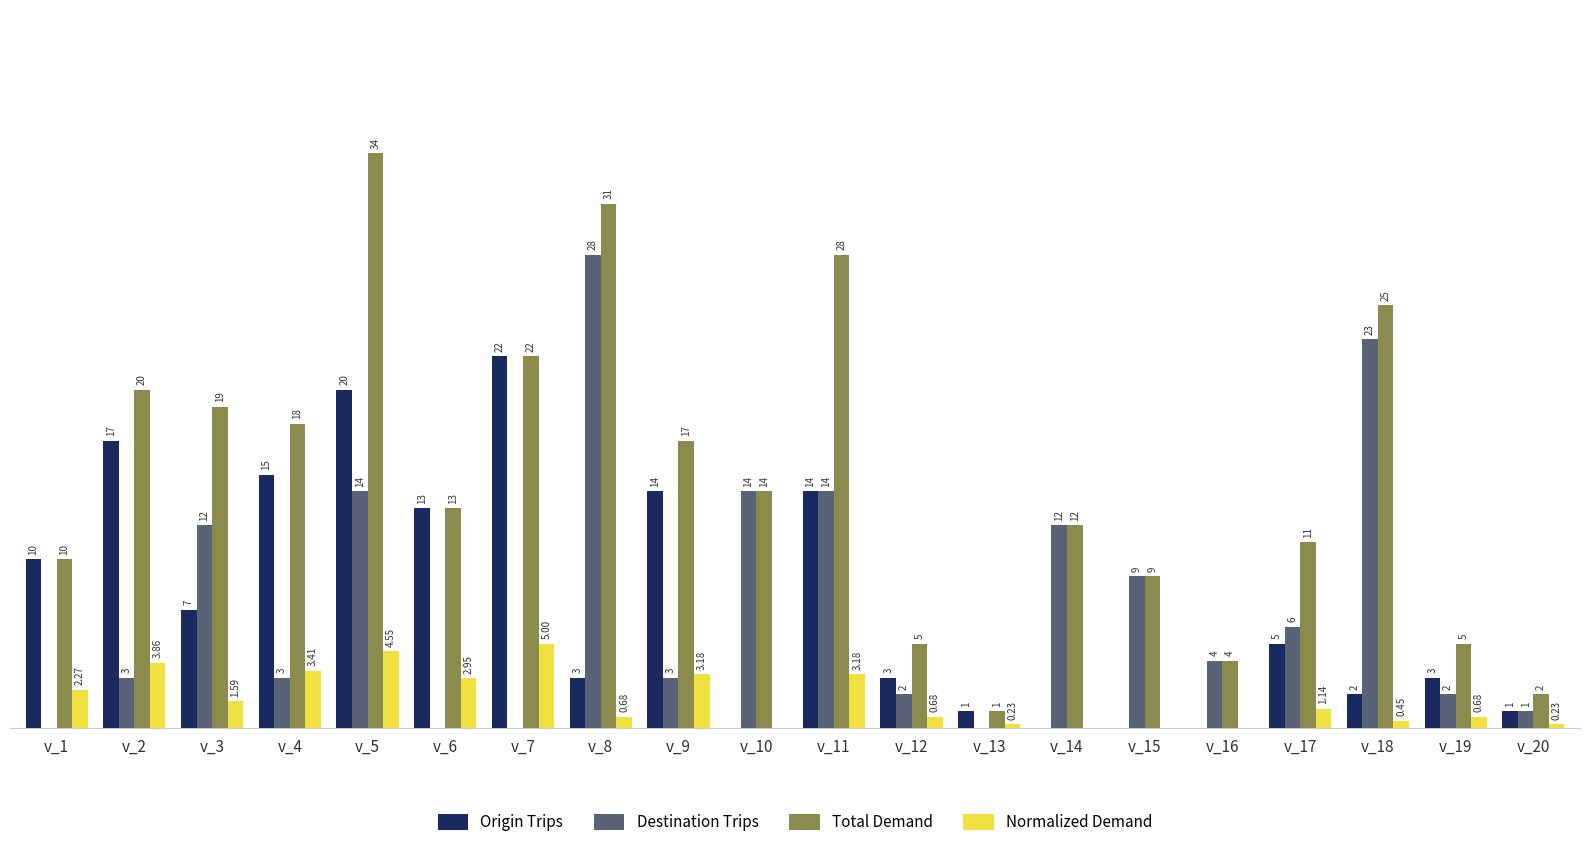

Which series changed the most between v_7 and v_16?

Origin Trips